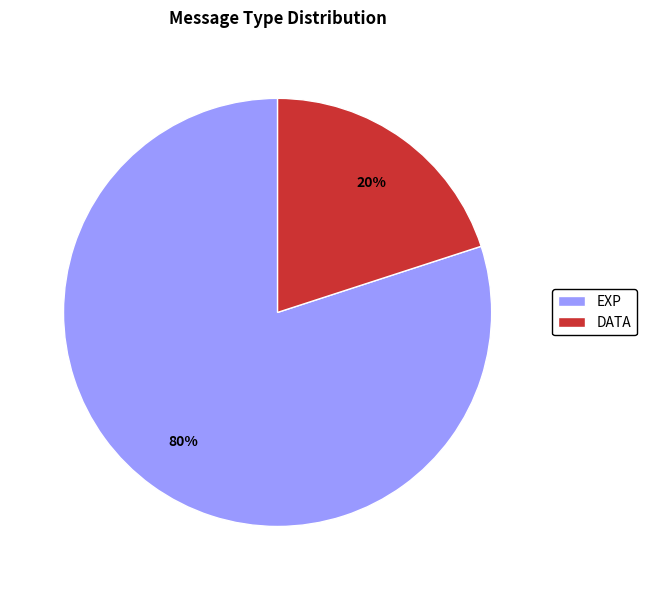

Do EXP and DATA together represent more than half of the pie?

Yes